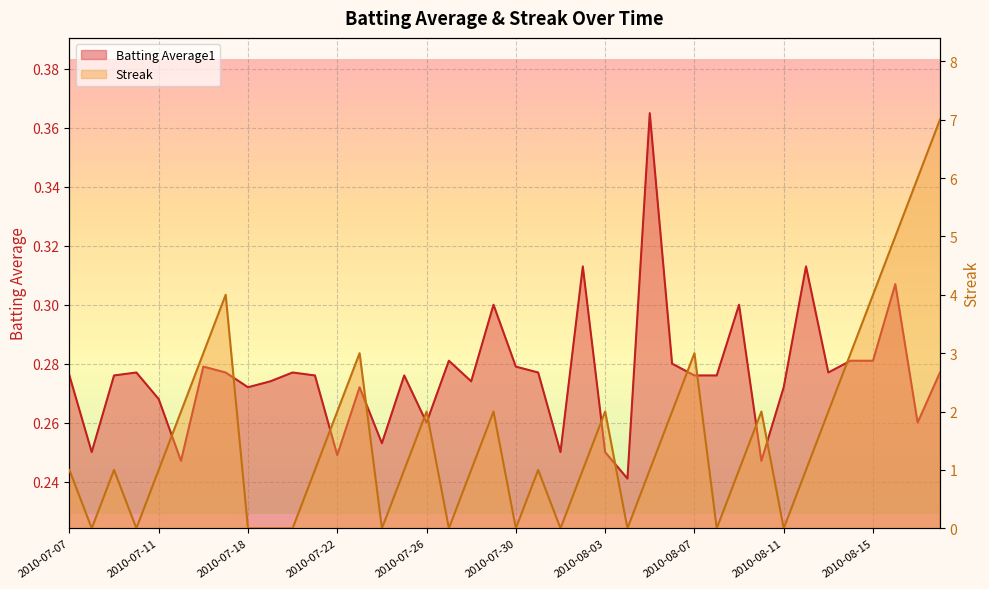

The Streak series shows 6.0 at 2010-08-17. True or false?

True